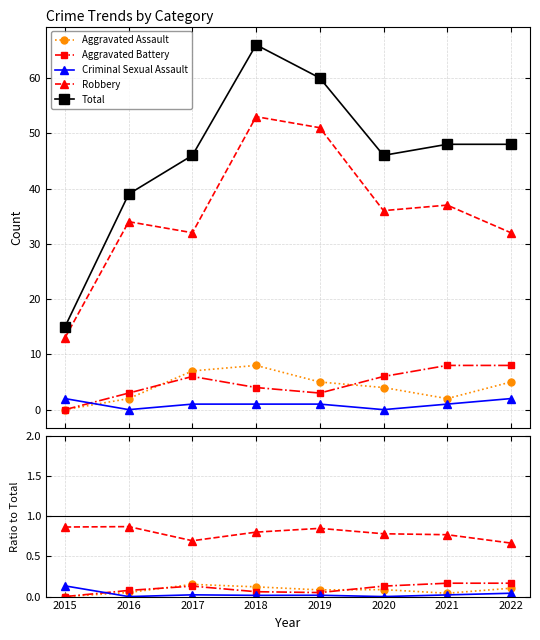

At which label does Aggravated Assault reach its minimum?

2015